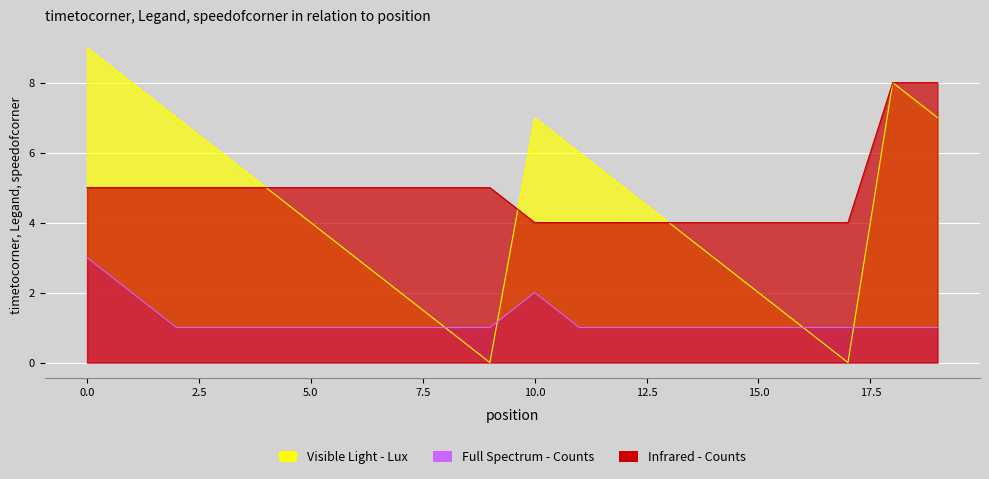

Is it true that speedofcorner equals 5 at 6?

True